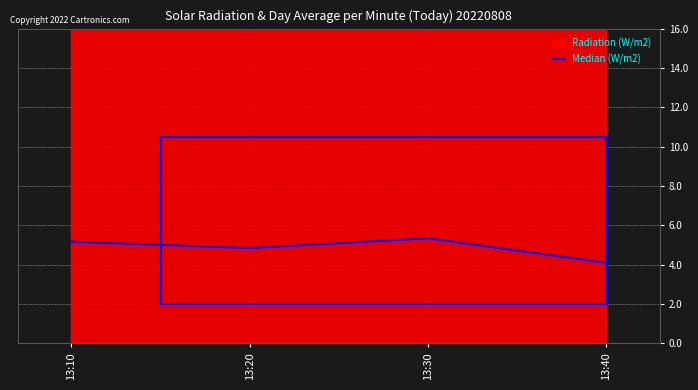

How many points are lower than both their immediate neighbors (excluding endpoints)?

1